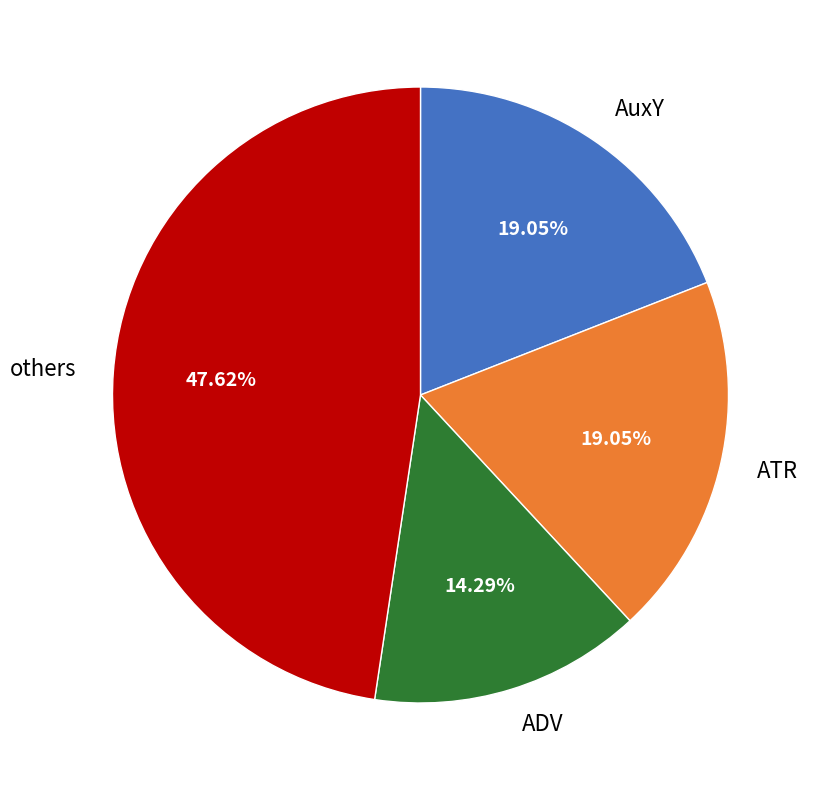

The ADV slice represents 14% of the pie. True or false?

True